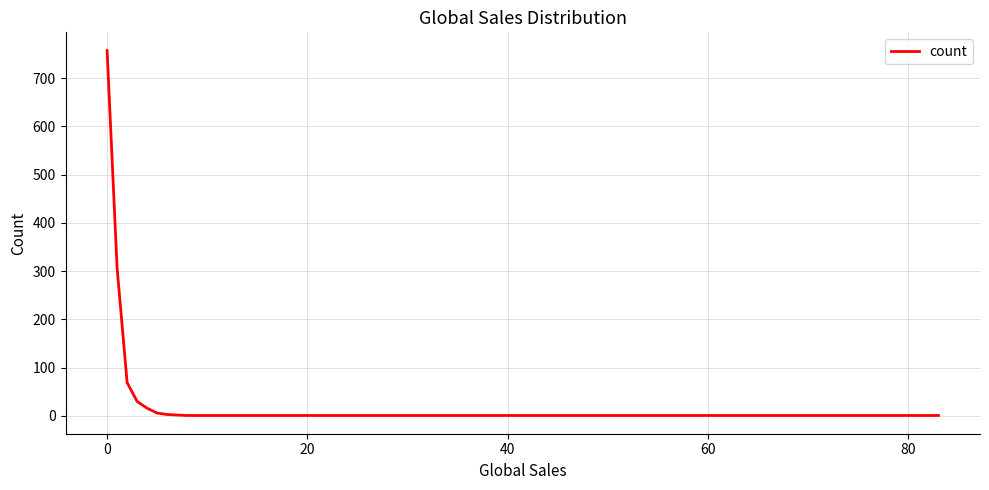

What is the difference between the maximum and minimum values?

756